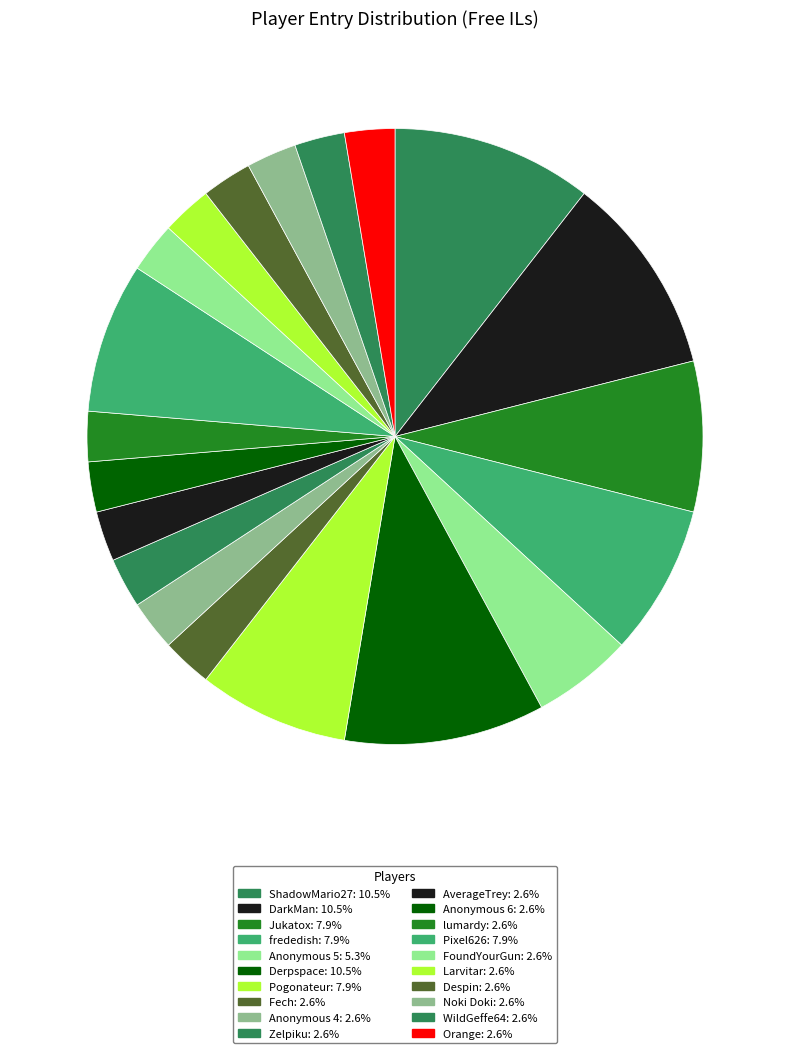

Which category has the smallest portion of the pie?

Fech